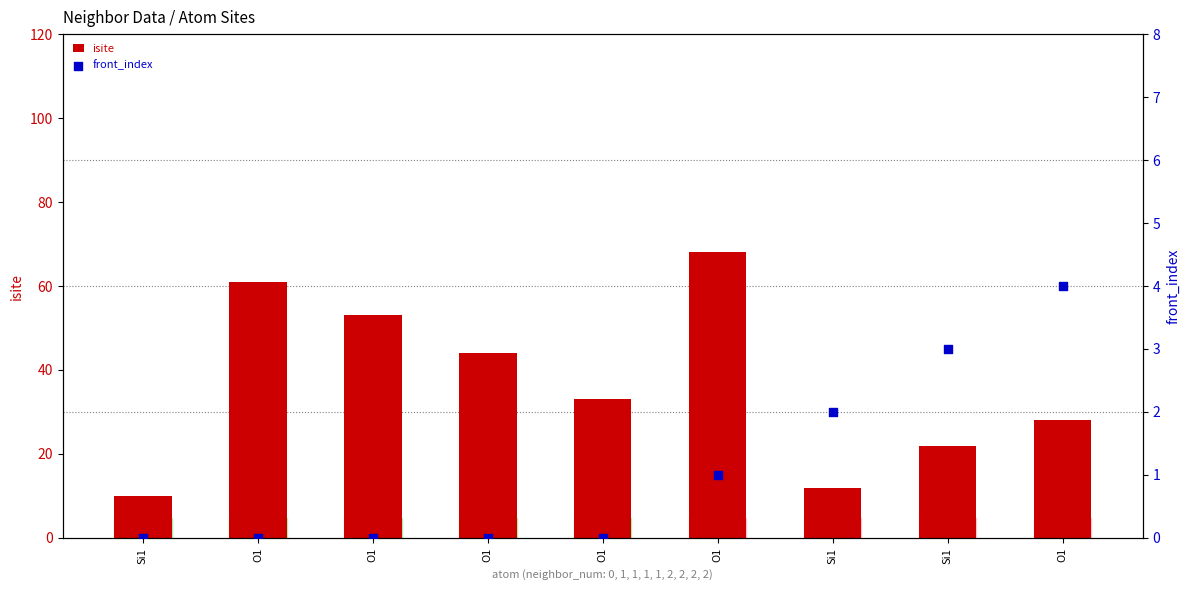

Is the value of front_index at O1 greater than the value of isite at O1?

No